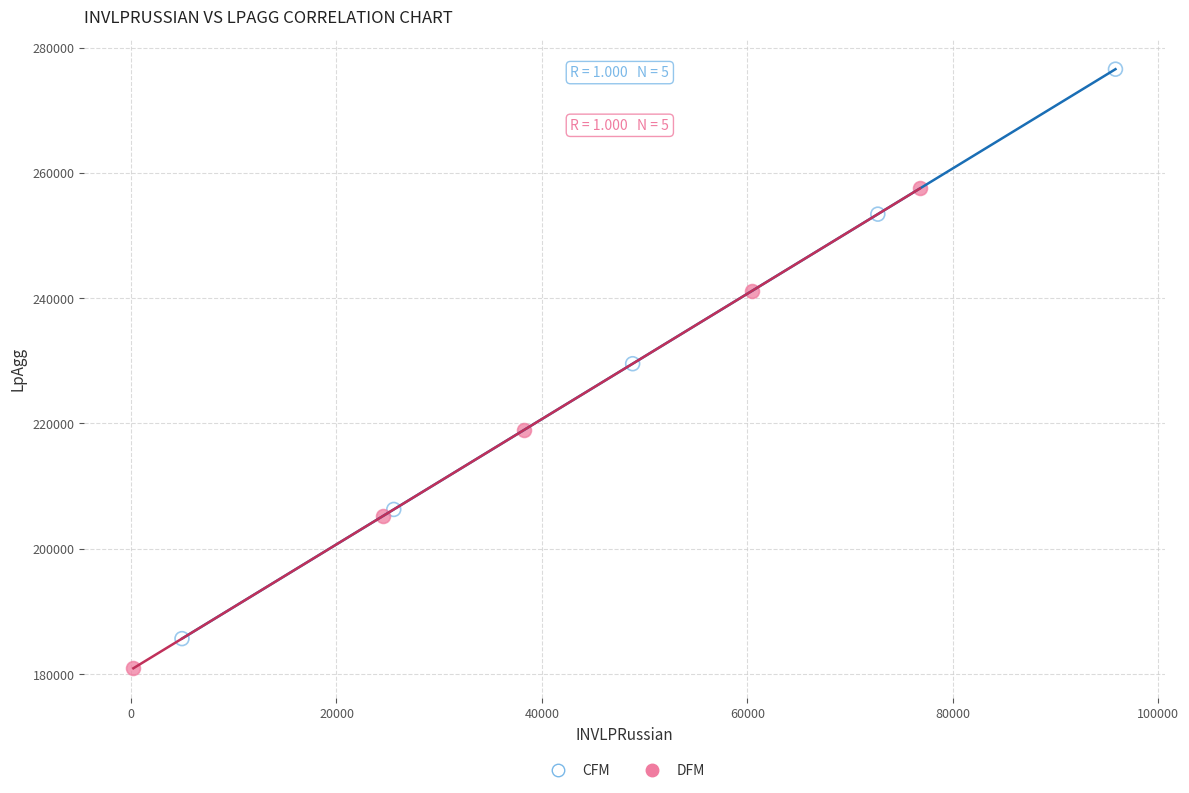

Which series contains the lowest Y value?

DFM